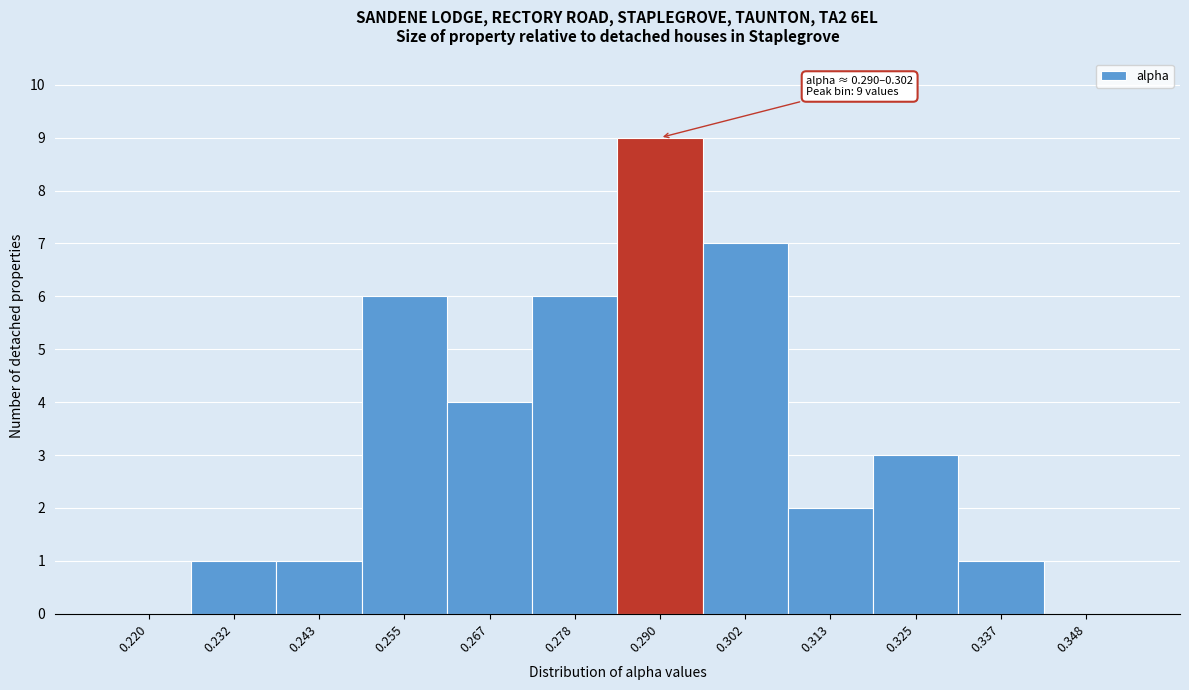

Reading left to right, extract all data points from this chart.

0.220=0	0.232=1	0.243=1	0.255=6	0.267=4	0.278=6	0.290=9	0.302=7	0.313=2	0.325=3	0.337=1	0.348=0